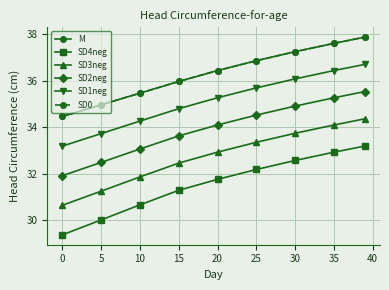

What is the value of the M point at the 9th from the left?

37.9